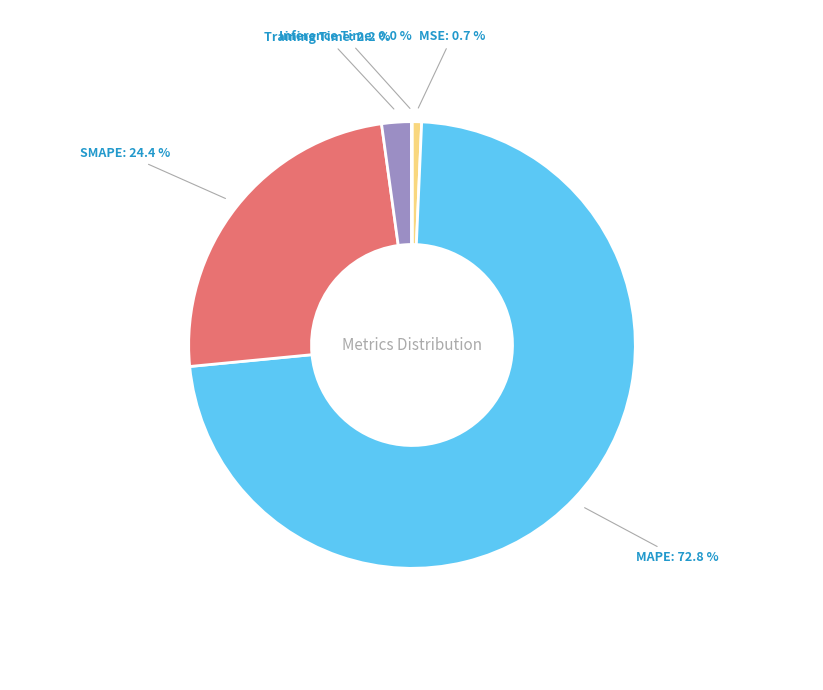

Is it true that MSE is 11% of the pie?

False